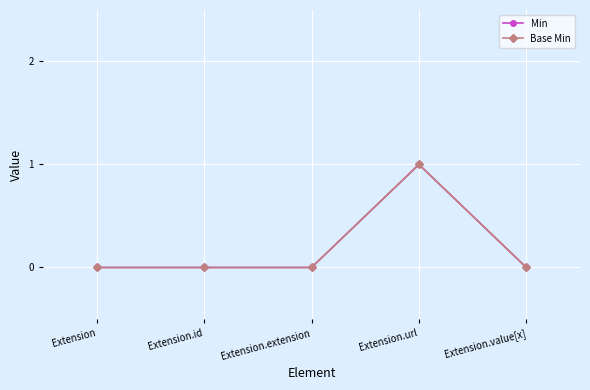

What is the sum of all Min values?

1